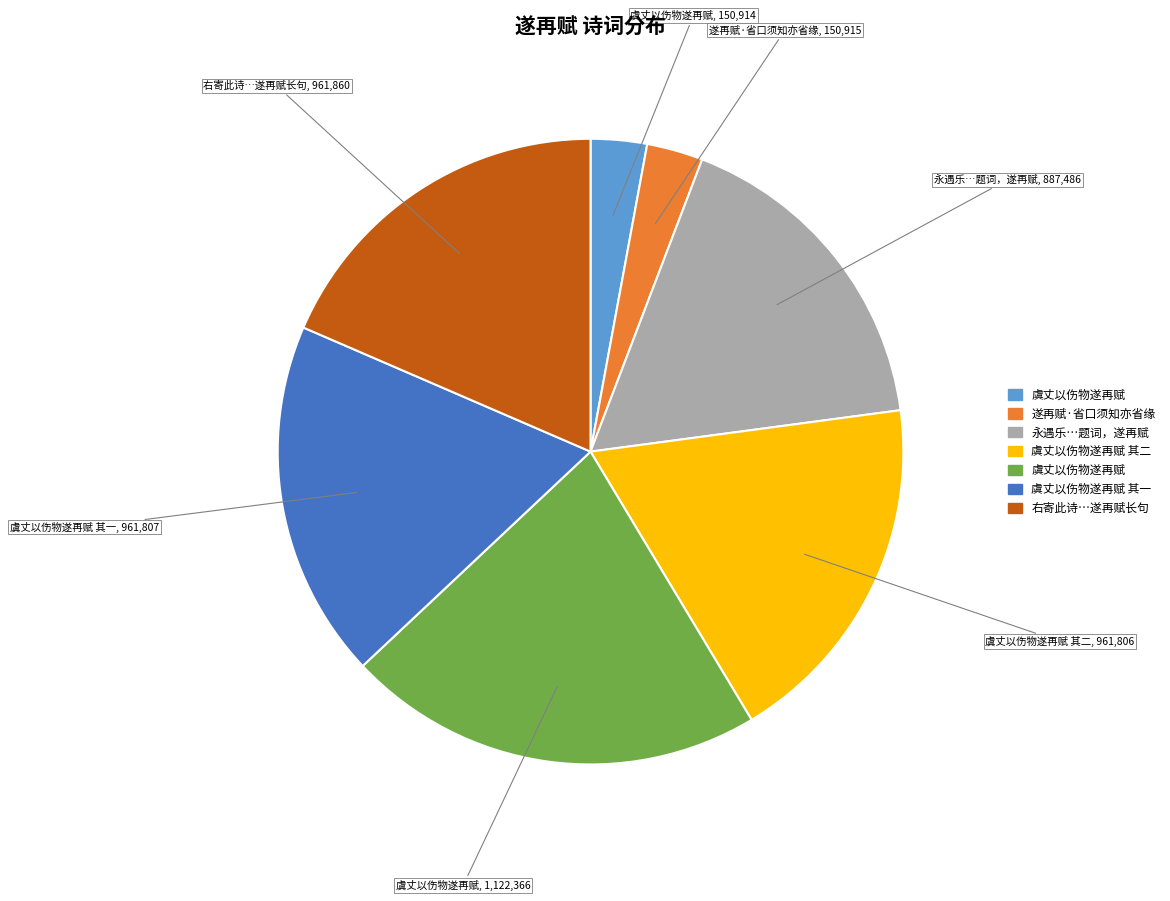

Is there any slice that represents more than half of the pie?

No